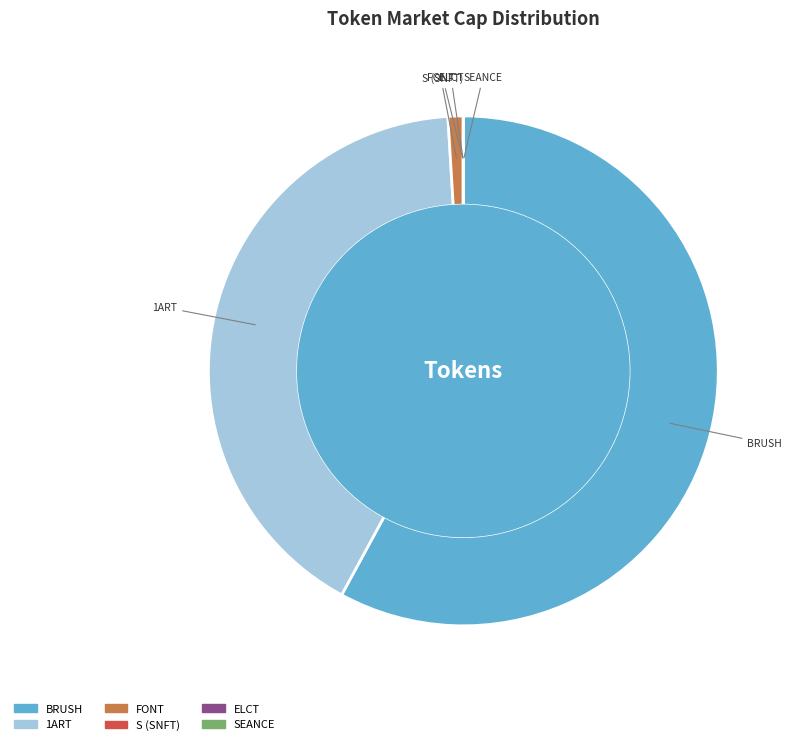

Which slice is the largest?

BRUSH